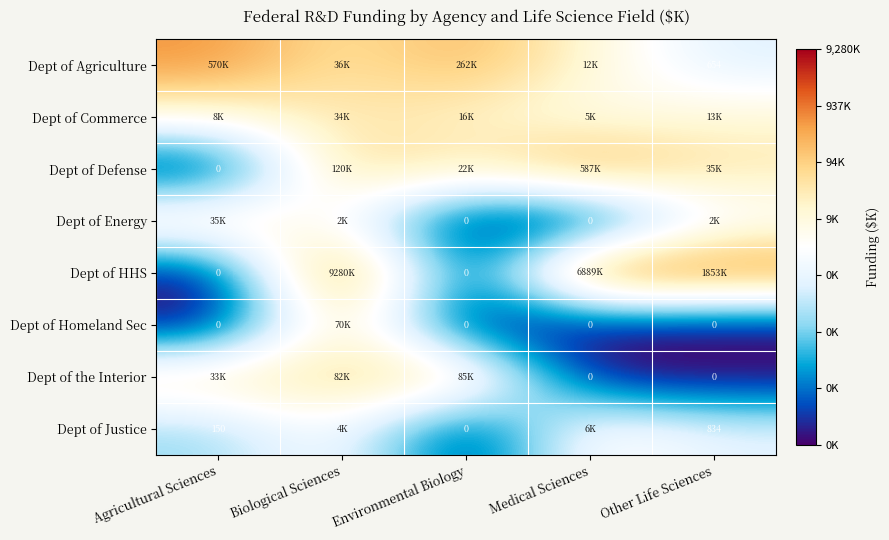

Is the value of Dept of Justice at Other Life Sciences greater than the value of Dept of Homeland Sec at Environmental Biology?

Yes